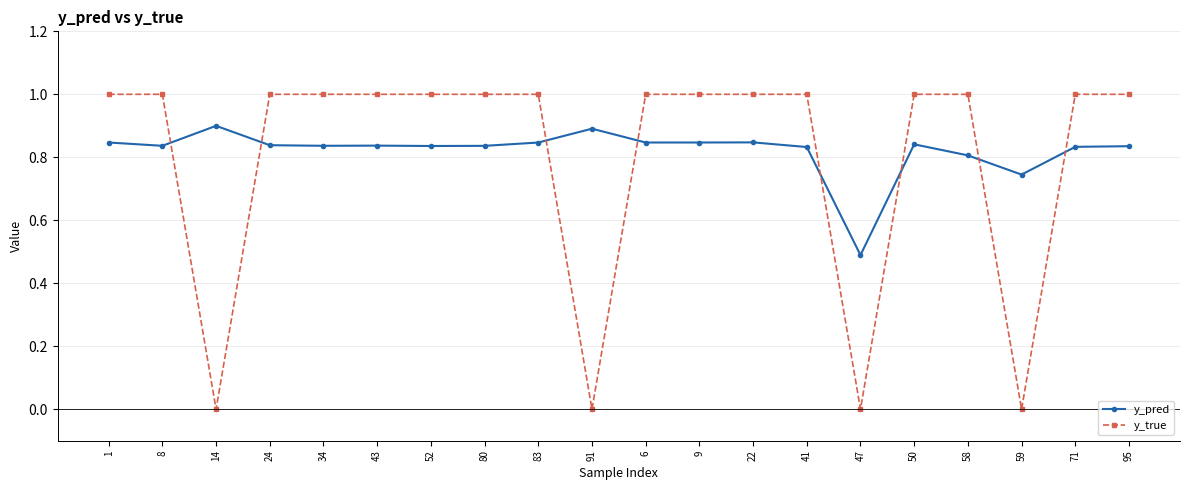

True or false: y_pred has more than 2 interior local peaks.

True